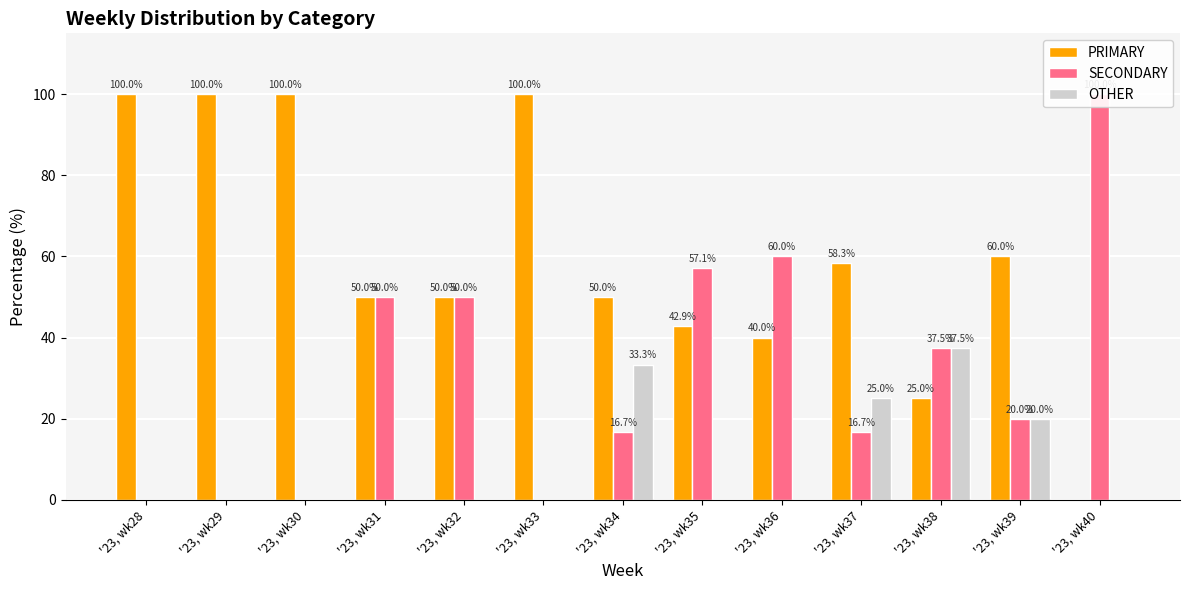

Reading right to left, extract all data points from this chart.

PRIMARY: '23, wk40=0.0	'23, wk39=60.0	'23, wk38=25.0	'23, wk37=58.3	'23, wk36=40.0	'23, wk35=42.9	'23, wk34=50.0	'23, wk33=100.0	'23, wk32=50.0	'23, wk31=50.0	'23, wk30=100.0	'23, wk29=100.0	'23, wk28=100.0
SECONDARY: '23, wk40=100.0	'23, wk39=20.0	'23, wk38=37.5	'23, wk37=16.7	'23, wk36=60.0	'23, wk35=57.1	'23, wk34=16.7	'23, wk33=0.0	'23, wk32=50.0	'23, wk31=50.0	'23, wk30=0.0	'23, wk29=0.0	'23, wk28=0.0
OTHER: '23, wk40=0.0	'23, wk39=20.0	'23, wk38=37.5	'23, wk37=25.0	'23, wk36=0.0	'23, wk35=0.0	'23, wk34=33.3	'23, wk33=0.0	'23, wk32=0.0	'23, wk31=0.0	'23, wk30=0.0	'23, wk29=0.0	'23, wk28=0.0